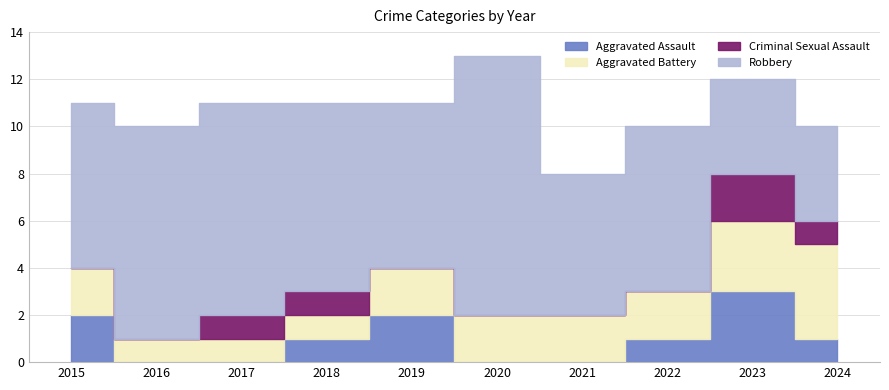

Rank the series at 2019 from highest to lowest value.

Robbery, Aggravated Assault, Aggravated Battery, Criminal Sexual Assault